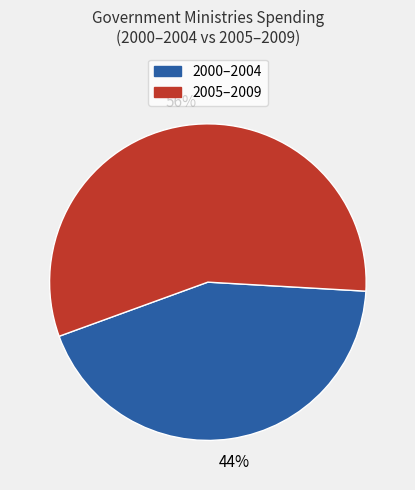

Does any single category account for the majority?

Yes